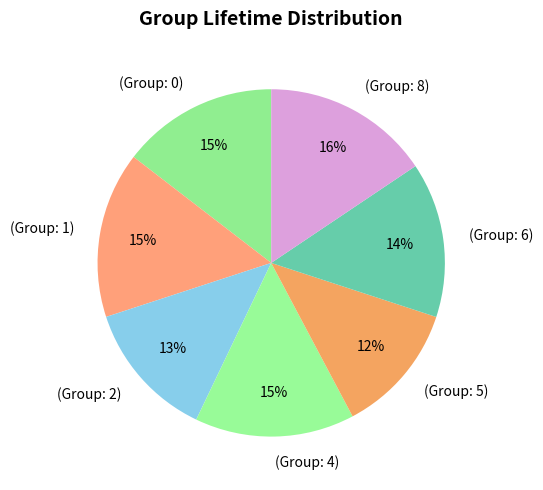

What is the smallest slice in the pie chart?

(Group: 5)